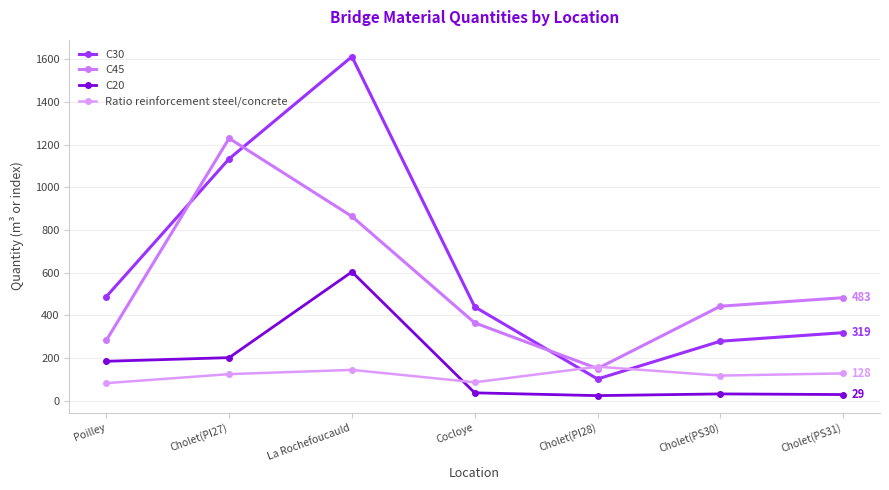

The value of C30 at Cholet(PS31) is 139.3. True or false?

False